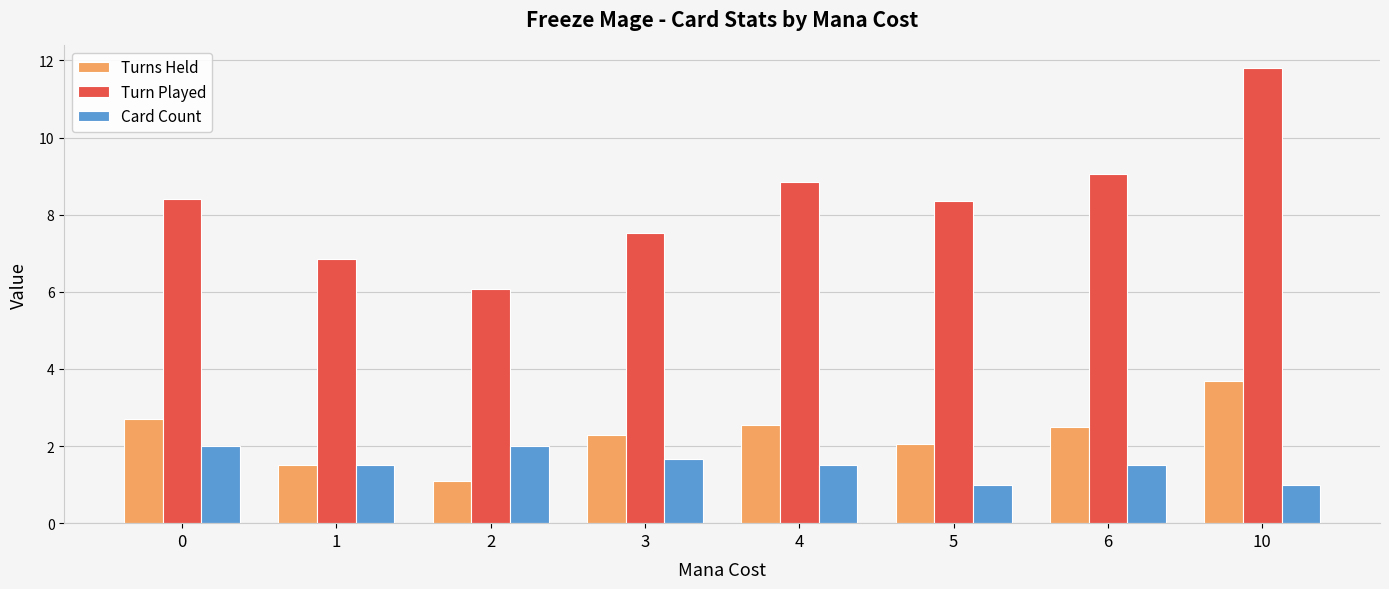

What is the highest value of the Turn Played series?

11.8